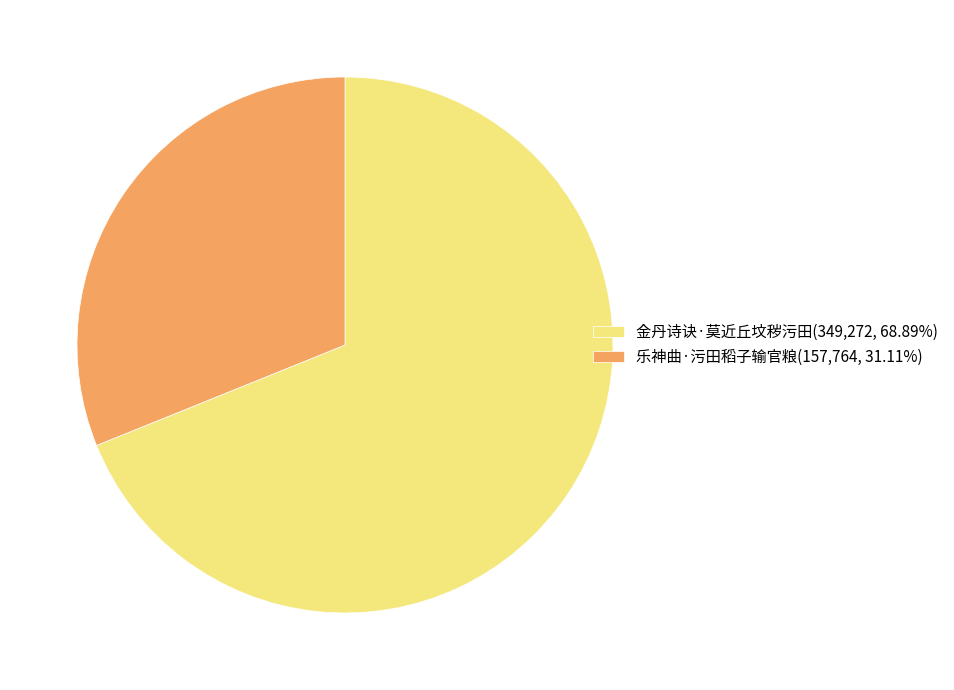

Is it true that 金丹诗诀·莫近丘坟秽污田 is 69% of the pie?

True